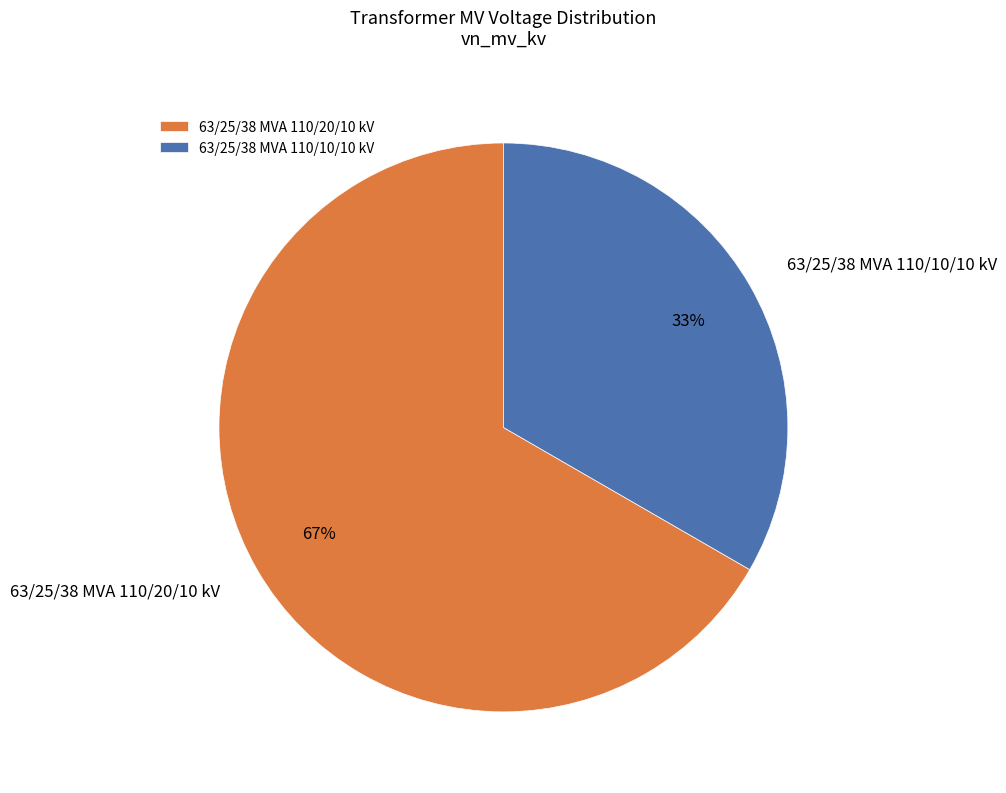

Approximately how many times larger is the value at 63/25/38 MVA 110/20/10 kV compared to 63/25/38 MVA 110/10/10 kV?

2.0